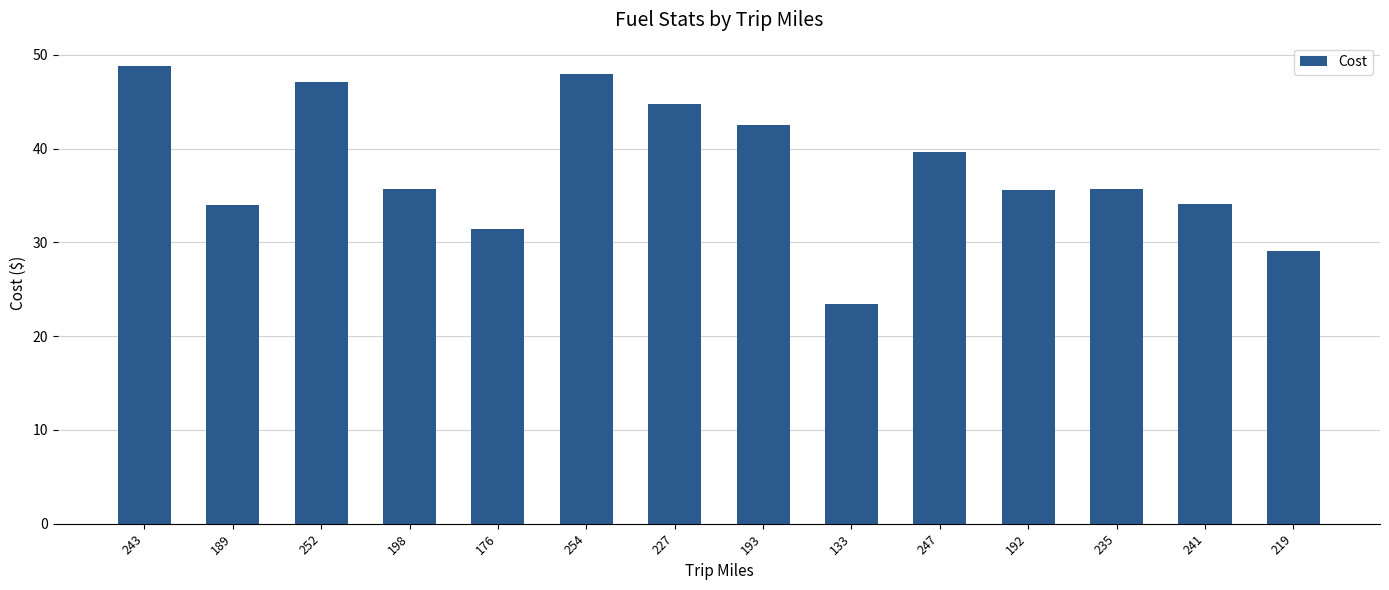

How many data points are above 35?

9